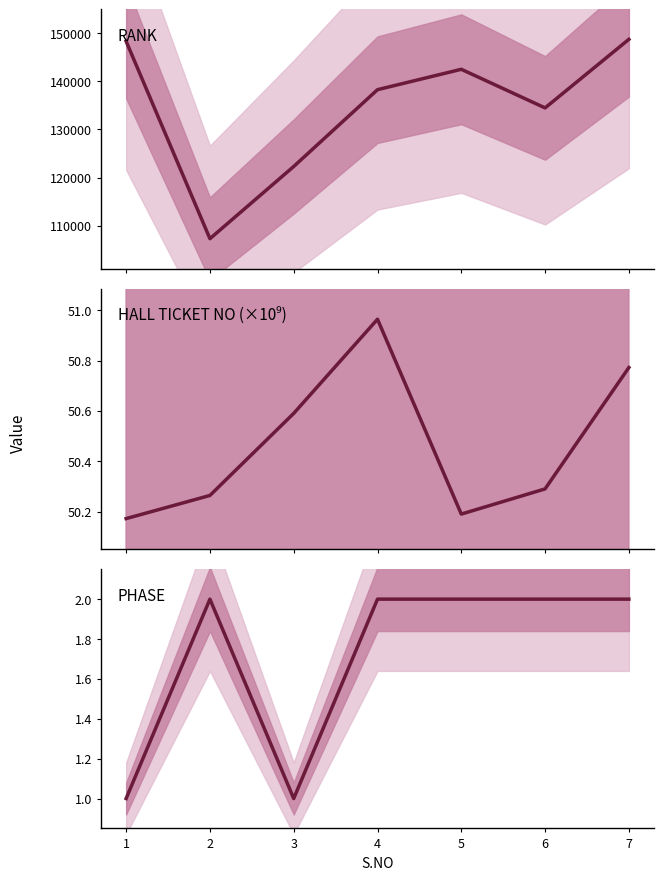

What is the sum of all RANK values?

941910.0